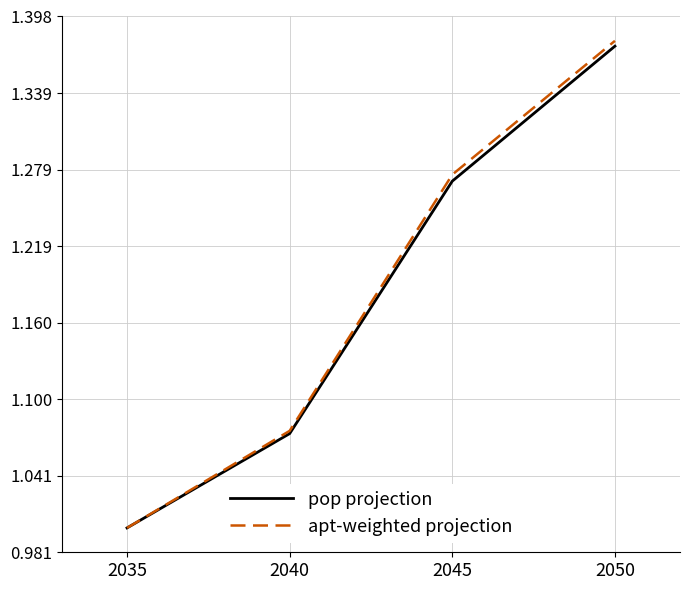

At which category is the sum across all series the highest?

2050